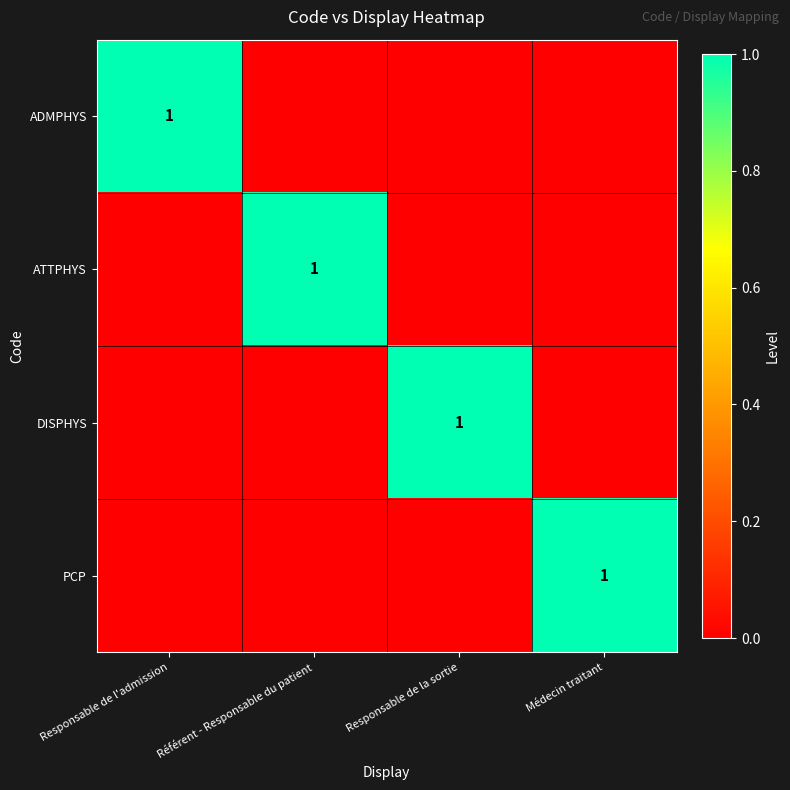

At which category is the sum across all series the highest?

Responsable de l'admission